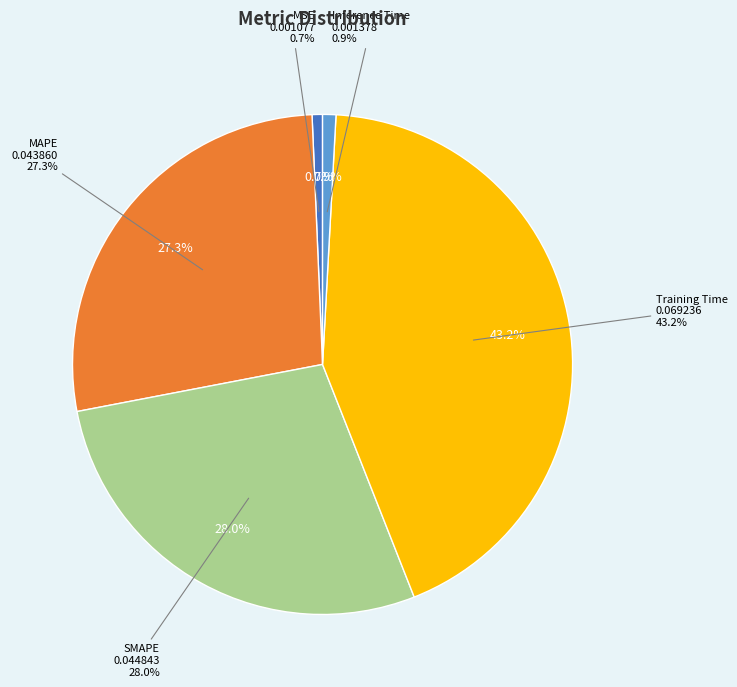

Does MAPE represent more than half of the total?

No